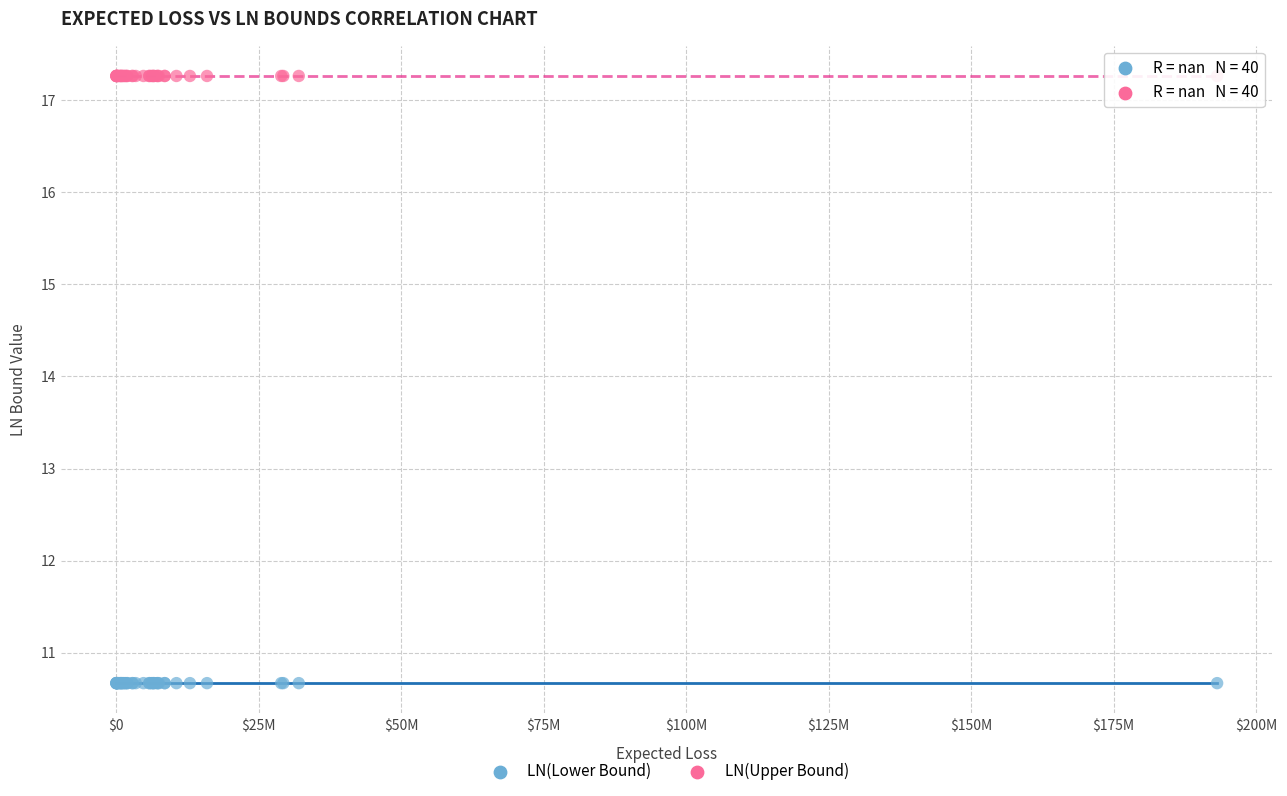

Which series contains the lowest Y value?

LN(Lower Bound)